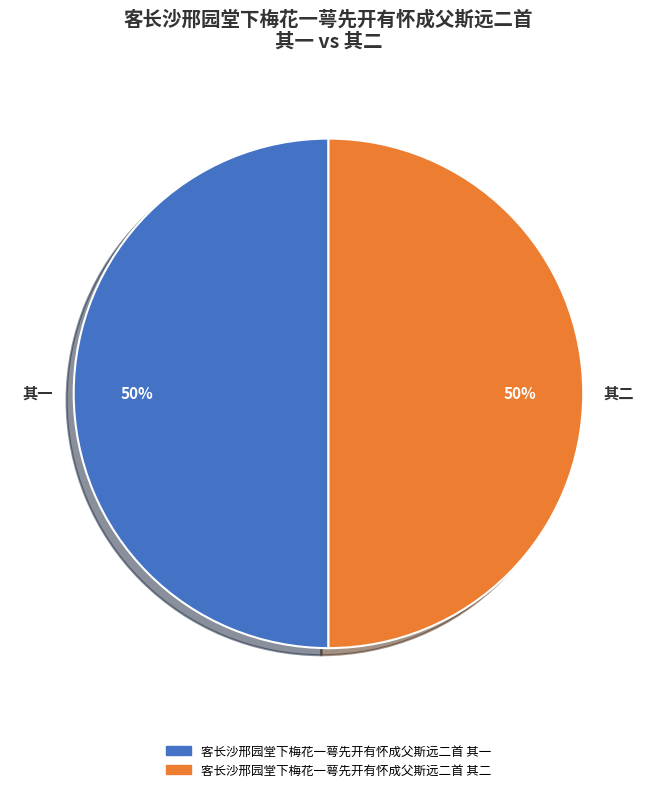

How many slices are in this pie chart?

2